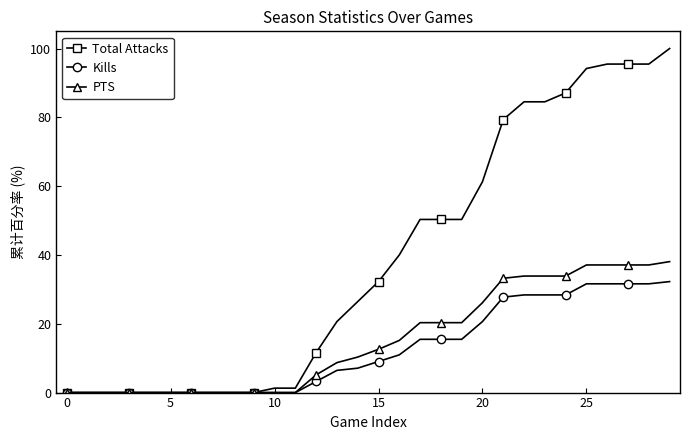

Reading left to right, extract all data points from this chart.

Total Attacks: 0.0	0.0	0.0	0.0	0.0	0.0	0.0	0.0	0.0	0.0	1.3	1.3	11.6	20.6	26.5	32.3	40.0	50.3	50.3	50.3	61.3	79.4	84.5	84.5	87.1	94.2	95.5	95.5	95.5	100.0
Kills: 0.0	0.0	0.0	0.0	0.0	0.0	0.0	0.0	0.0	0.0	0.0	0.0	3.2	6.5	7.1	9.0	11.0	15.5	15.5	15.5	20.6	27.7	28.4	28.4	28.4	31.6	31.6	31.6	31.6	32.3
PTS: 0.0	0.0	0.0	0.0	0.0	0.0	0.0	0.0	0.0	0.0	0.0	0.0	5.2	8.7	10.3	12.6	15.2	20.3	20.3	20.3	26.1	33.2	33.9	33.9	33.9	37.1	37.1	37.1	37.1	38.1